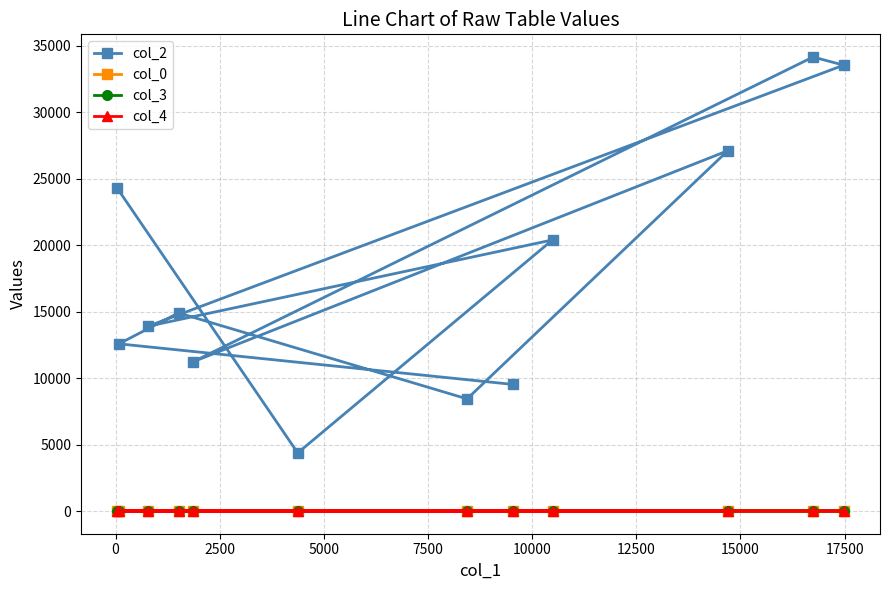

Which series has the largest total across all categories?

col_2